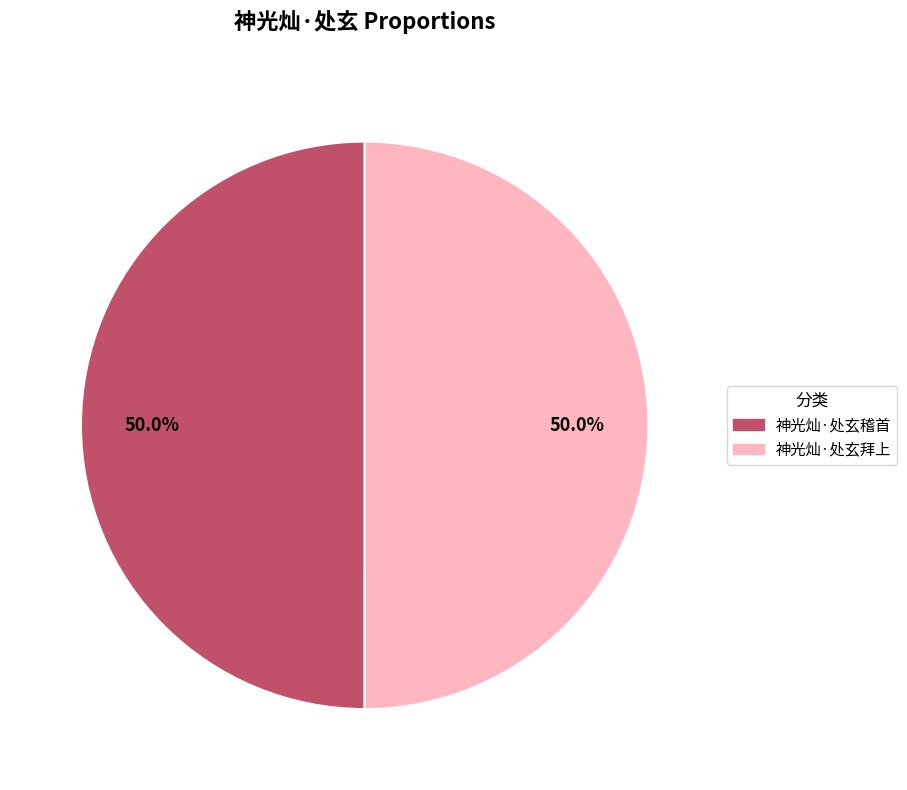

What portion of the pie excludes 神光灿·处玄稽首?

50.0%